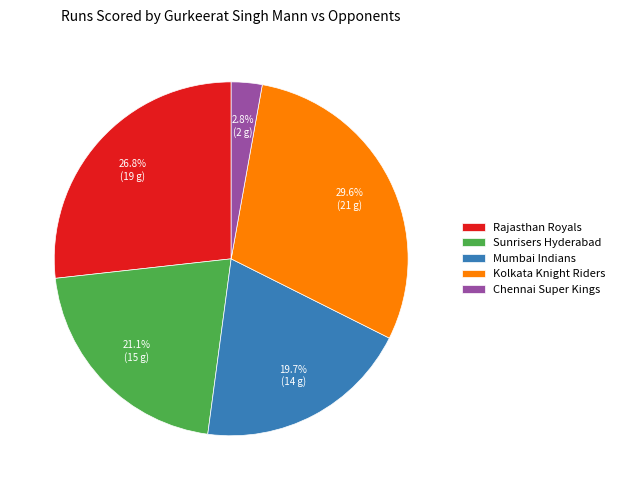

Which slice is the smallest?

Chennai Super Kings